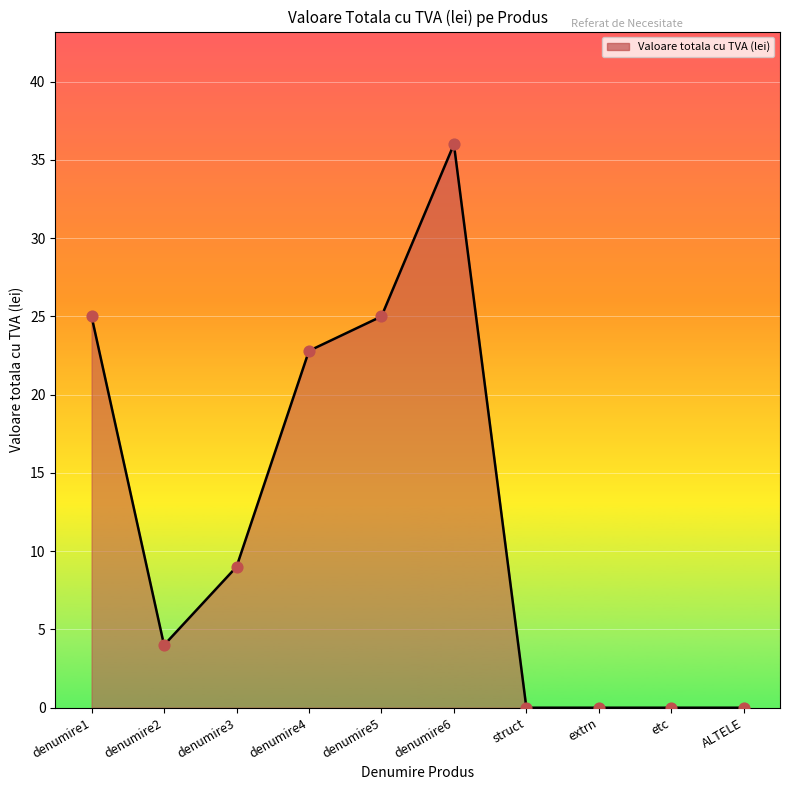

What is the change in value from denumire3 to etc?

-9.0